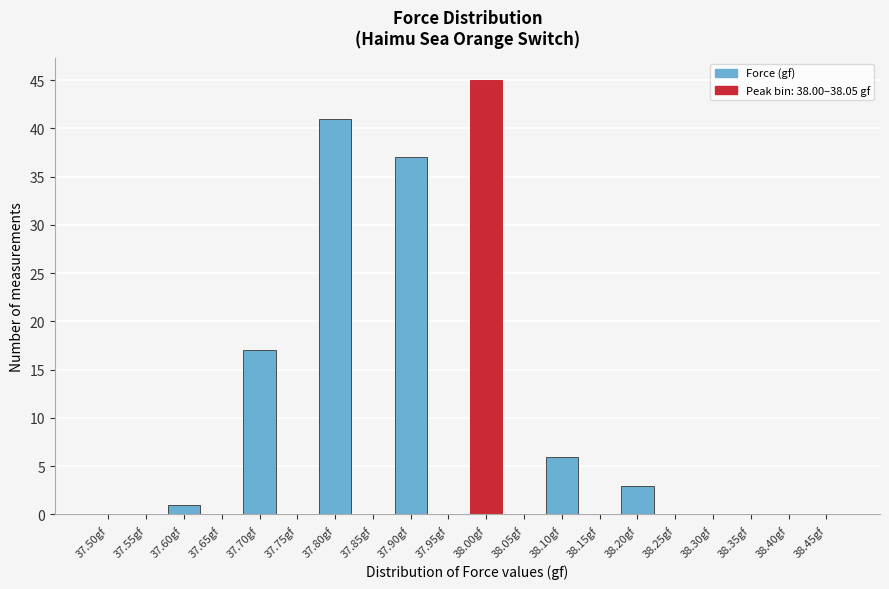

Reading right to left, what are all the values shown in this chart?

38.45gf=0	38.40gf=0	38.35gf=0	38.30gf=0	38.25gf=0	38.20gf=3	38.15gf=0	38.10gf=6	38.05gf=0	38.00gf=45	37.95gf=0	37.90gf=37	37.85gf=0	37.80gf=41	37.75gf=0	37.70gf=17	37.65gf=0	37.60gf=1	37.55gf=0	37.50gf=0